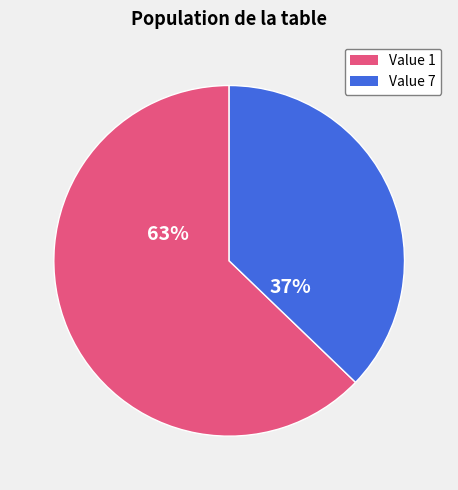

How many segments does this pie chart have?

2